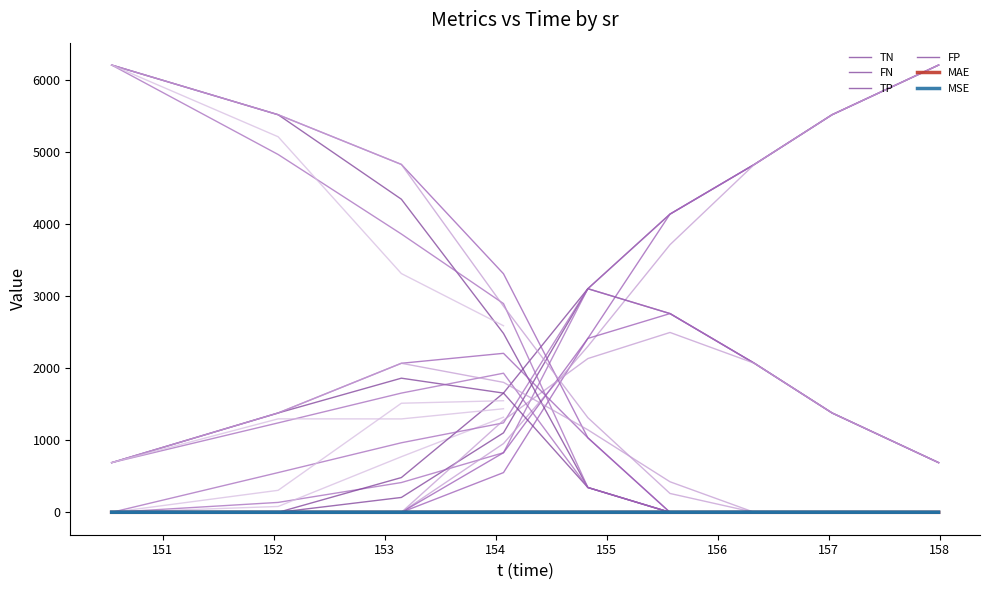

Where is the first local maximum for FN?

4